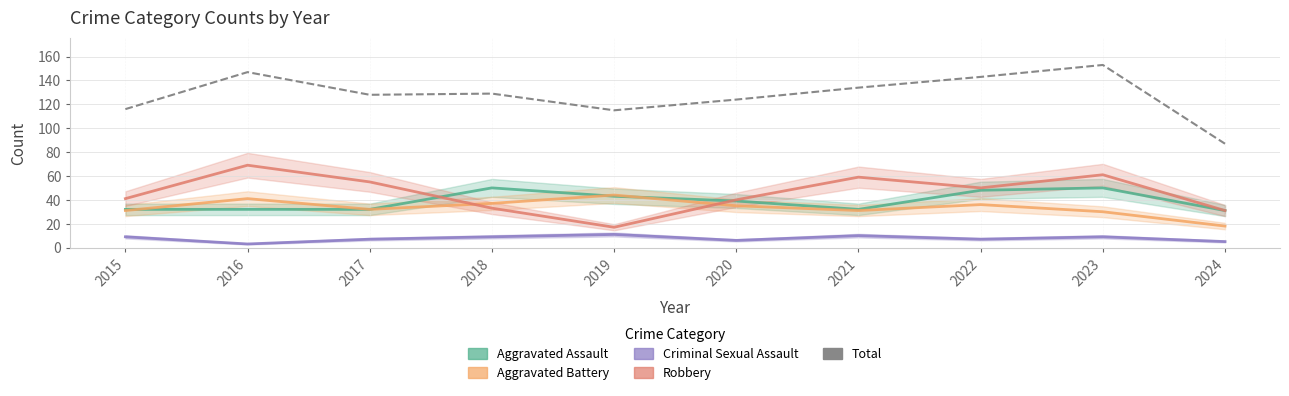

What is the spread (max minus min) of values at 2022?

136